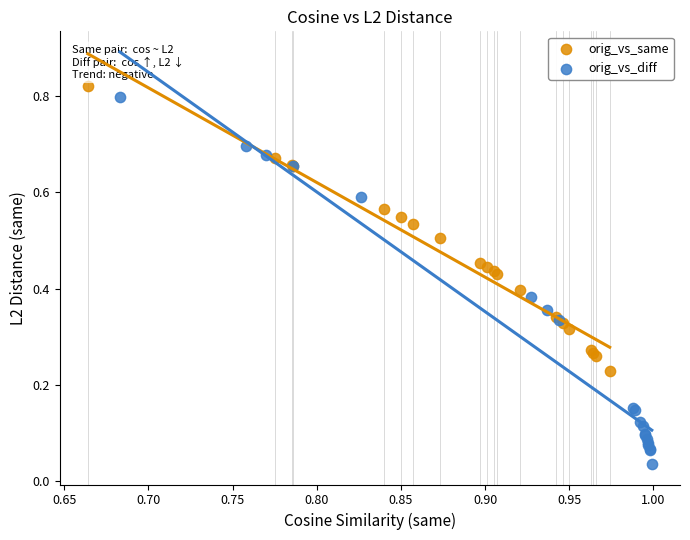

Which series reaches the minimum Y coordinate?

orig_vs_diff